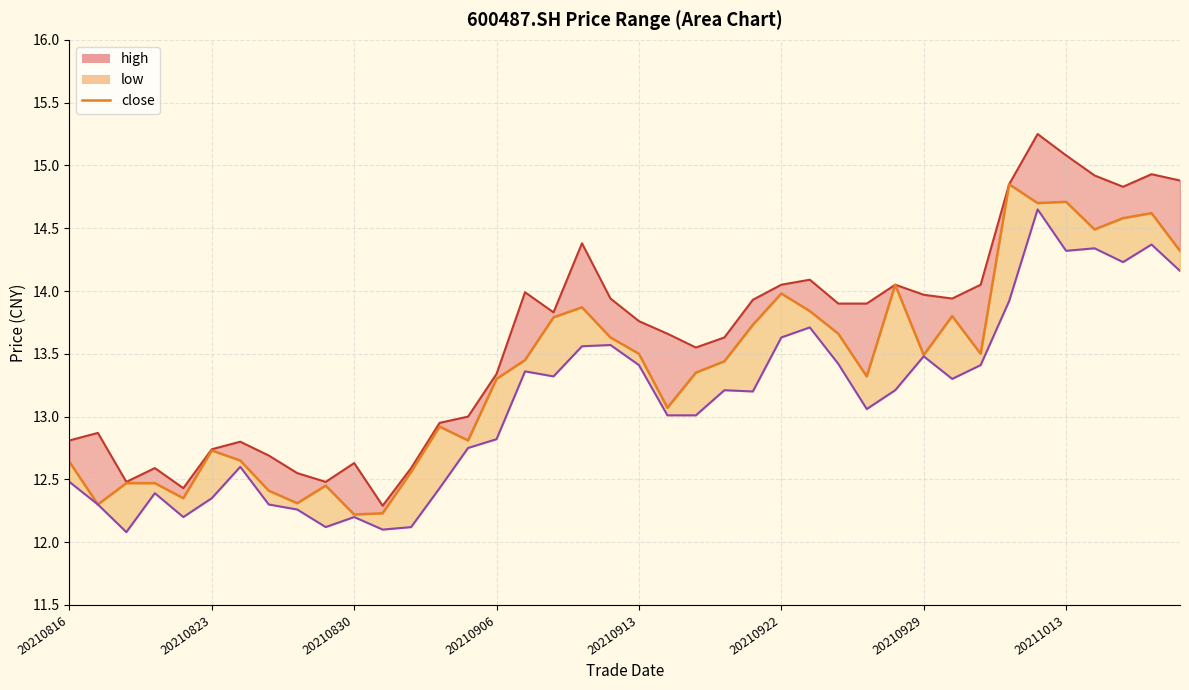

Where does the data first go above 13?

20210906